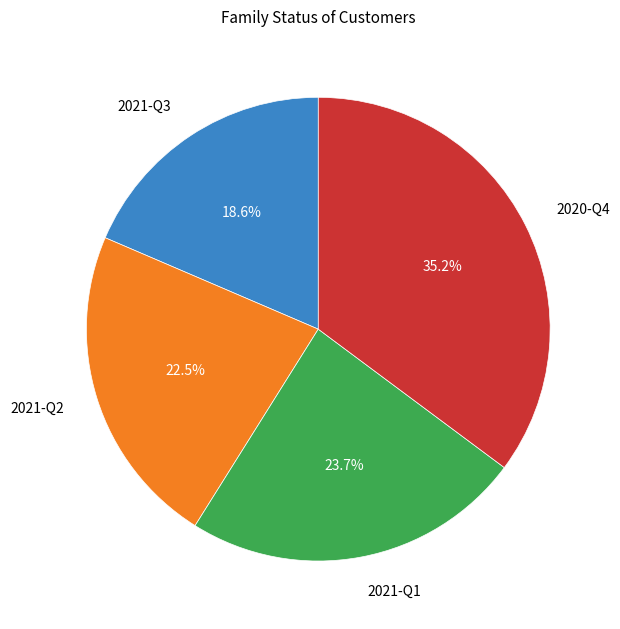

To the nearest percent, what is the difference between the largest and smallest slice percentages?

17%